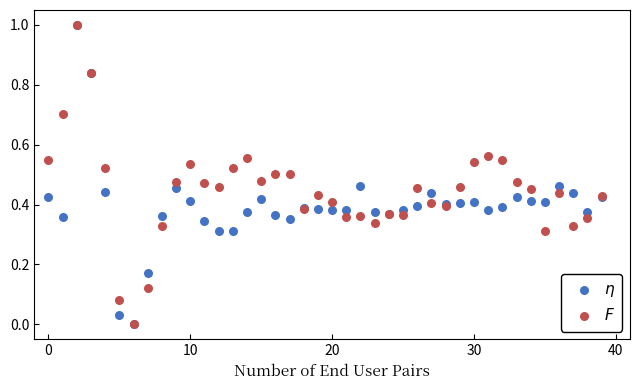

What are all the series names shown in the legend?

$\eta$, $F$